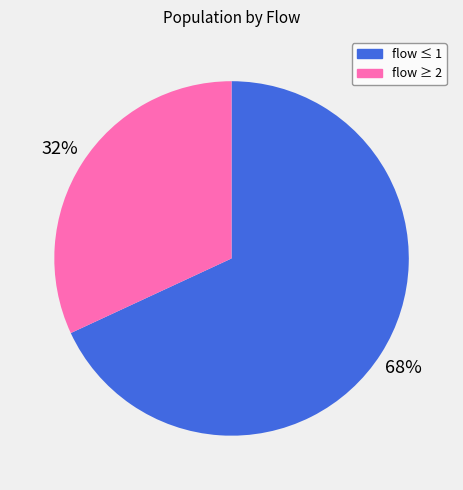

To the nearest percent, what is the difference between the largest and smallest slice percentages?

36%